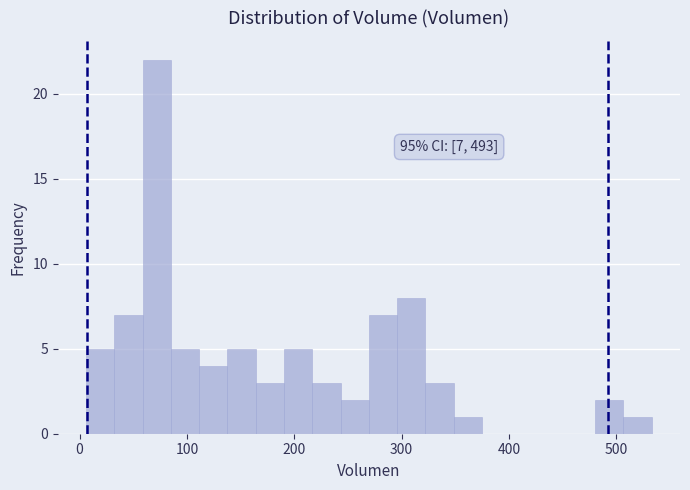

Around what value on the x-axis is the tallest bar? Give the approximate position of its centre, as read against the axis.

70